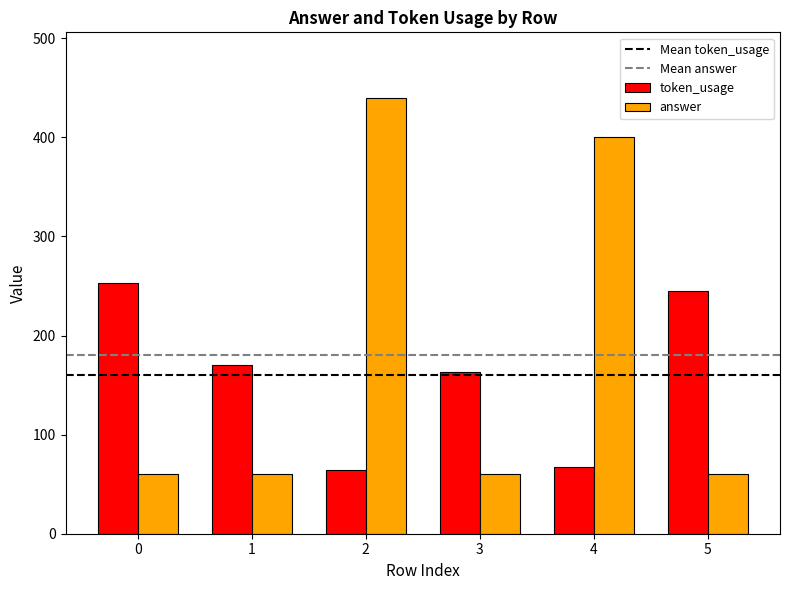

Where is answer nearest to the value 250?

4